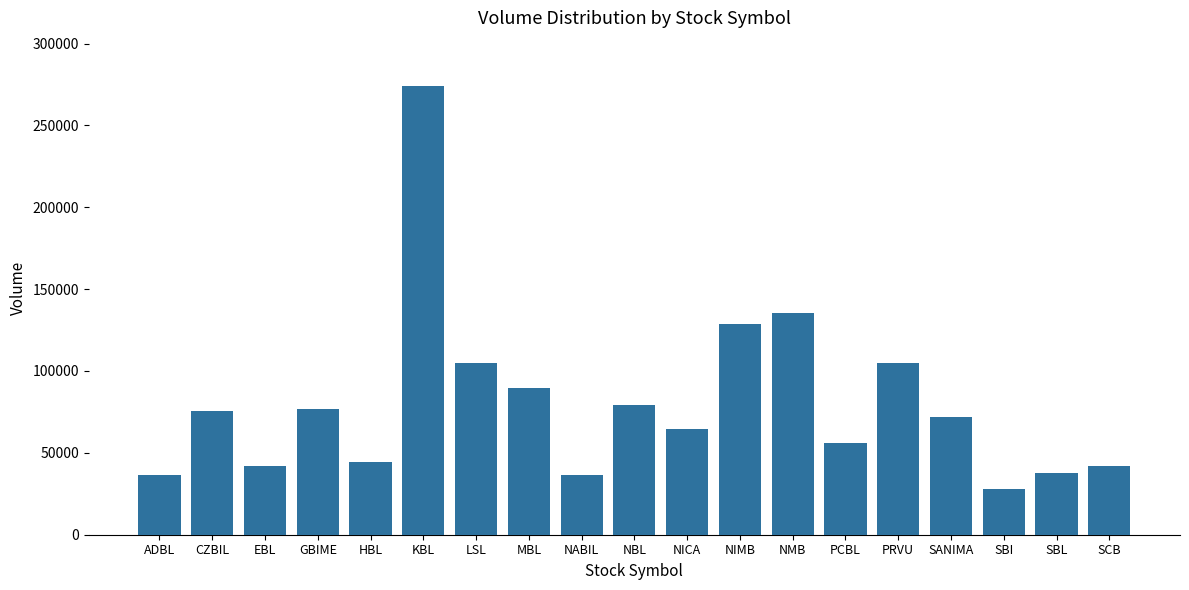

At which category does the chart reach its minimum across all series?

SBI